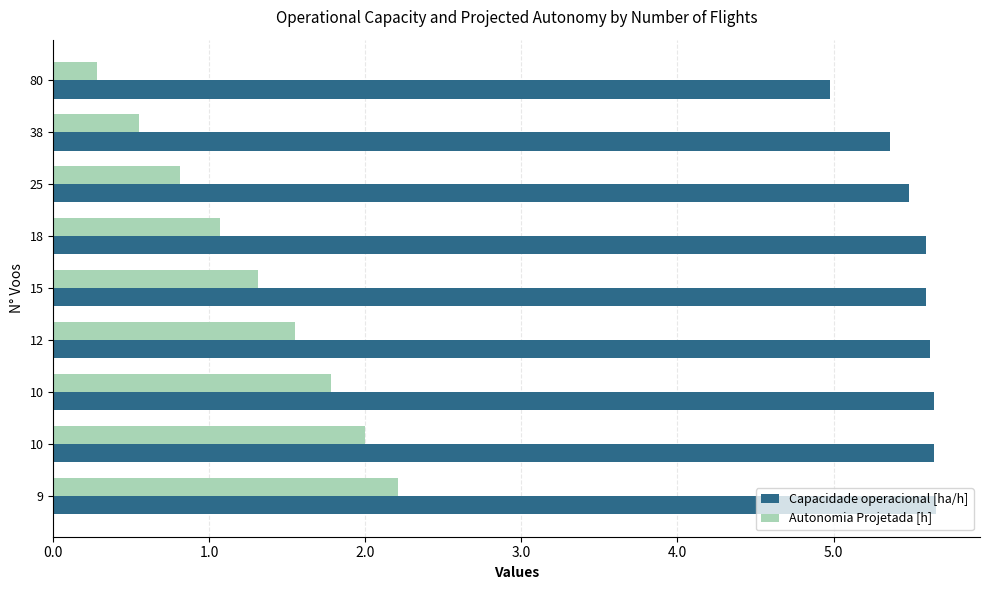

How many categories are shown in the chart?

9